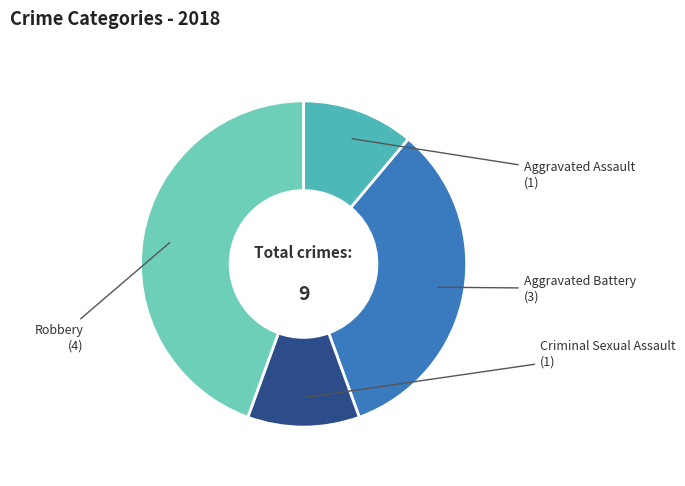

Which has a higher value, Robbery or Aggravated Battery?

Robbery